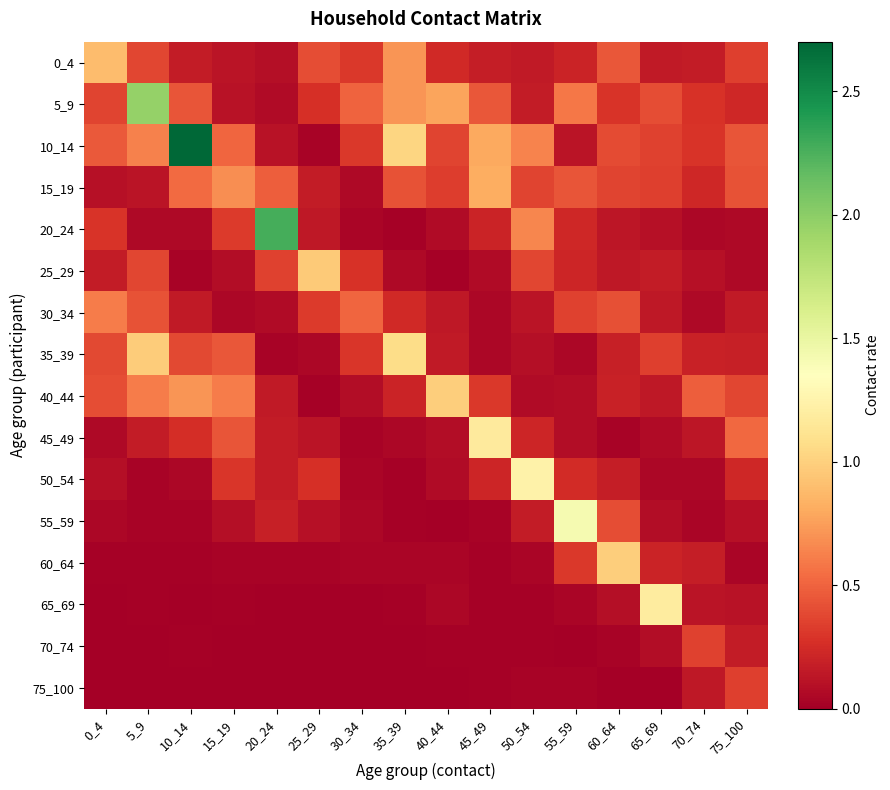

Reading left to right, what are all the values shown in this chart?

0_4: 0_4=0.9	5_9=0.4	10_14=0.2	15_19=0.1	20_24=0.1	25_29=0.4	30_34=0.3	35_39=0.7	40_44=0.2	45_49=0.2	50_54=0.2	55_59=0.2	60_64=0.4	65_69=0.2	70_74=0.2	75_100=0.3
5_9: 0_4=0.4	5_9=2.0	10_14=0.4	15_19=0.1	20_24=0.1	25_29=0.3	30_34=0.5	35_39=0.7	40_44=0.8	45_49=0.5	50_54=0.2	55_59=0.6	60_64=0.3	65_69=0.4	70_74=0.3	75_100=0.2
10_14: 0_4=0.5	5_9=0.6	10_14=2.7	15_19=0.5	20_24=0.1	25_29=0.0	30_34=0.3	35_39=1.0	40_44=0.4	45_49=0.8	50_54=0.6	55_59=0.1	60_64=0.4	65_69=0.4	70_74=0.3	75_100=0.4
15_19: 0_4=0.1	5_9=0.1	10_14=0.5	15_19=0.7	20_24=0.5	25_29=0.2	30_34=0.1	35_39=0.4	40_44=0.3	45_49=0.8	50_54=0.4	55_59=0.4	60_64=0.4	65_69=0.3	70_74=0.2	75_100=0.4
20_24: 0_4=0.3	5_9=0.1	10_14=0.1	15_19=0.3	20_24=2.3	25_29=0.1	30_34=0.0	35_39=0.0	40_44=0.1	45_49=0.2	50_54=0.6	55_59=0.2	60_64=0.1	65_69=0.1	70_74=0.0	75_100=0.1
25_29: 0_4=0.2	5_9=0.4	10_14=0.0	15_19=0.1	20_24=0.4	25_29=1.0	30_34=0.3	35_39=0.1	40_44=0.0	45_49=0.1	50_54=0.4	55_59=0.2	60_64=0.1	65_69=0.2	70_74=0.1	75_100=0.1
30_34: 0_4=0.6	5_9=0.4	10_14=0.2	15_19=0.1	20_24=0.1	25_29=0.3	30_34=0.5	35_39=0.2	40_44=0.1	45_49=0.0	50_54=0.1	55_59=0.3	60_64=0.4	65_69=0.1	70_74=0.1	75_100=0.2
35_39: 0_4=0.4	5_9=1.0	10_14=0.4	15_19=0.4	20_24=0.0	25_29=0.0	30_34=0.3	35_39=1.1	40_44=0.2	45_49=0.0	50_54=0.1	55_59=0.0	60_64=0.2	65_69=0.3	70_74=0.2	75_100=0.2
40_44: 0_4=0.4	5_9=0.6	10_14=0.7	15_19=0.6	20_24=0.2	25_29=0.0	30_34=0.1	35_39=0.2	40_44=1.0	45_49=0.3	50_54=0.1	55_59=0.1	60_64=0.2	65_69=0.1	70_74=0.5	75_100=0.4
45_49: 0_4=0.1	5_9=0.2	10_14=0.3	15_19=0.4	20_24=0.2	25_29=0.1	30_34=0.0	35_39=0.0	40_44=0.1	45_49=1.2	50_54=0.2	55_59=0.1	60_64=0.0	65_69=0.1	70_74=0.1	75_100=0.5
50_54: 0_4=0.1	5_9=0.0	10_14=0.0	15_19=0.3	20_24=0.2	25_29=0.3	30_34=0.0	35_39=0.0	40_44=0.1	45_49=0.2	50_54=1.2	55_59=0.2	60_64=0.2	65_69=0.0	70_74=0.0	75_100=0.2
55_59: 0_4=0.0	5_9=0.0	10_14=0.0	15_19=0.1	20_24=0.2	25_29=0.1	30_34=0.1	35_39=0.0	40_44=0.0	45_49=0.0	50_54=0.2	55_59=1.4	60_64=0.4	65_69=0.1	70_74=0.0	75_100=0.1
60_64: 0_4=0.0	5_9=0.0	10_14=0.0	15_19=0.0	20_24=0.0	25_29=0.0	30_34=0.0	35_39=0.0	40_44=0.0	45_49=0.0	50_54=0.0	55_59=0.3	60_64=1.0	65_69=0.2	70_74=0.2	75_100=0.0
65_69: 0_4=0.0	5_9=0.0	10_14=0.0	15_19=0.0	20_24=0.0	25_29=0.0	30_34=0.0	35_39=0.0	40_44=0.0	45_49=0.0	50_54=0.0	55_59=0.0	60_64=0.1	65_69=1.2	70_74=0.1	75_100=0.1
70_74: 0_4=0.0	5_9=0.0	10_14=0.0	15_19=0.0	20_24=0.0	25_29=0.0	30_34=0.0	35_39=0.0	40_44=0.0	45_49=0.0	50_54=0.0	55_59=0.0	60_64=0.0	65_69=0.1	70_74=0.4	75_100=0.2
75_100: 0_4=0.0	5_9=0.0	10_14=0.0	15_19=0.0	20_24=0.0	25_29=0.0	30_34=0.0	35_39=0.0	40_44=0.0	45_49=0.0	50_54=0.0	55_59=0.0	60_64=0.0	65_69=0.0	70_74=0.1	75_100=0.3